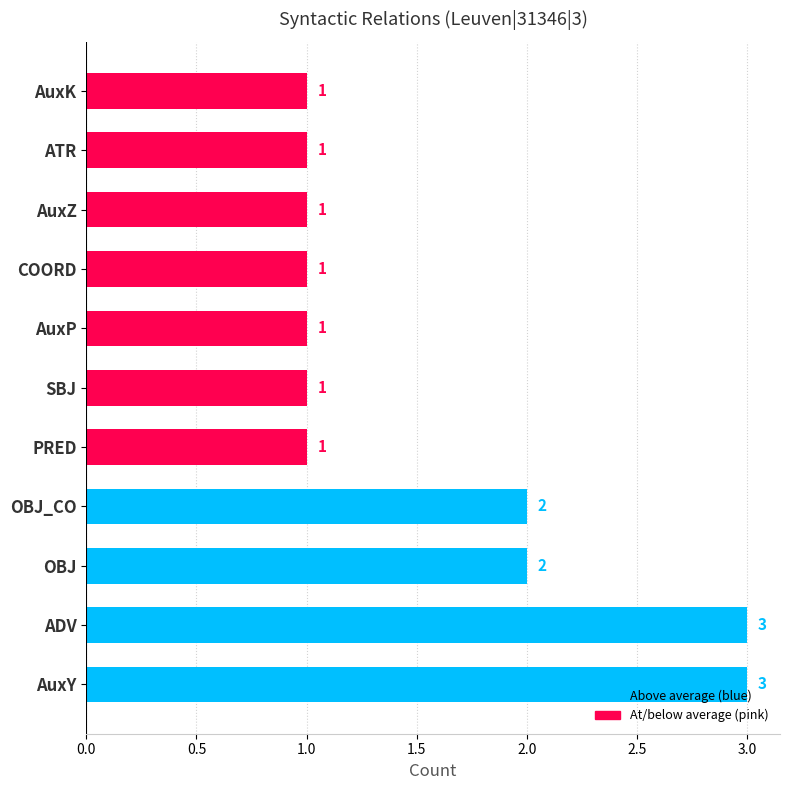

How many data points does each series have?

11